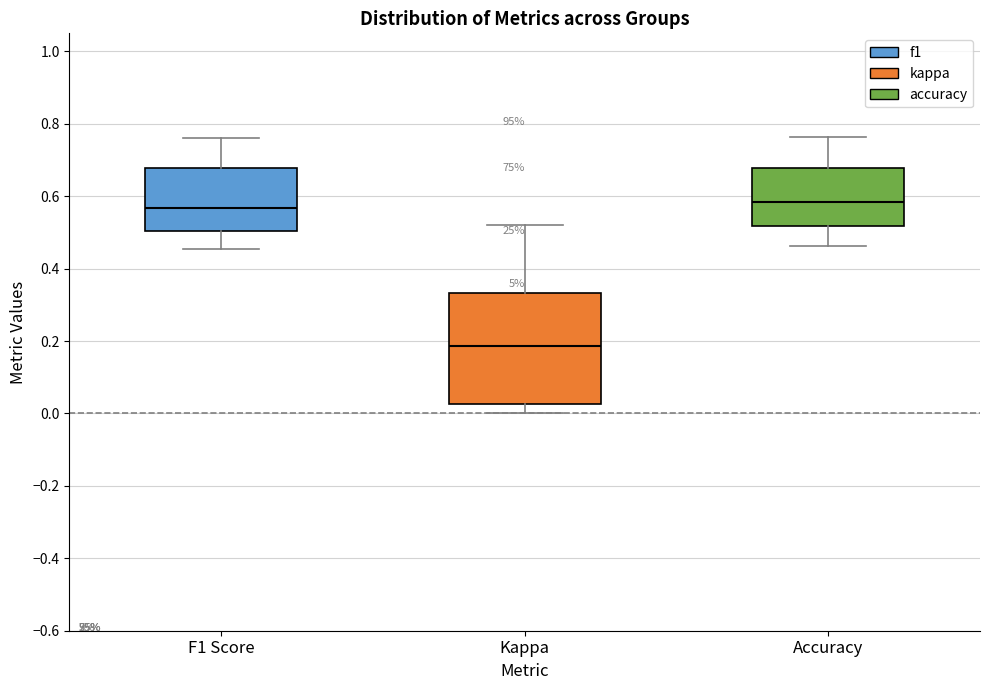

Reading left to right, transcribe this box plot: for each box, give where its median line is, the range the box spans, and where its two whiskers end, as read against the y-axis. The values are not printed on the chart, so give them approximately, as read against the axis.

F1 Score: median 0.56, box 0.50 to 0.68, whiskers 0.46 to 0.76
Kappa: median 0.18, box 0.02 to 0.34, whiskers 0.00 to 0.52
Accuracy: median 0.58, box 0.52 to 0.68, whiskers 0.46 to 0.76